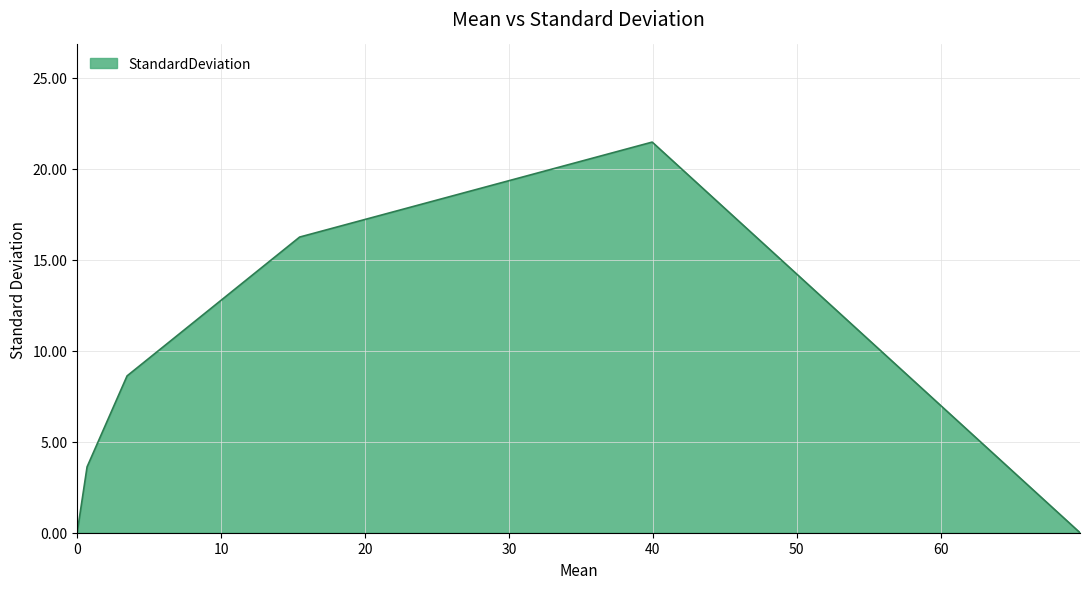

True or false: there are more than 2 points higher than both neighbors.

False